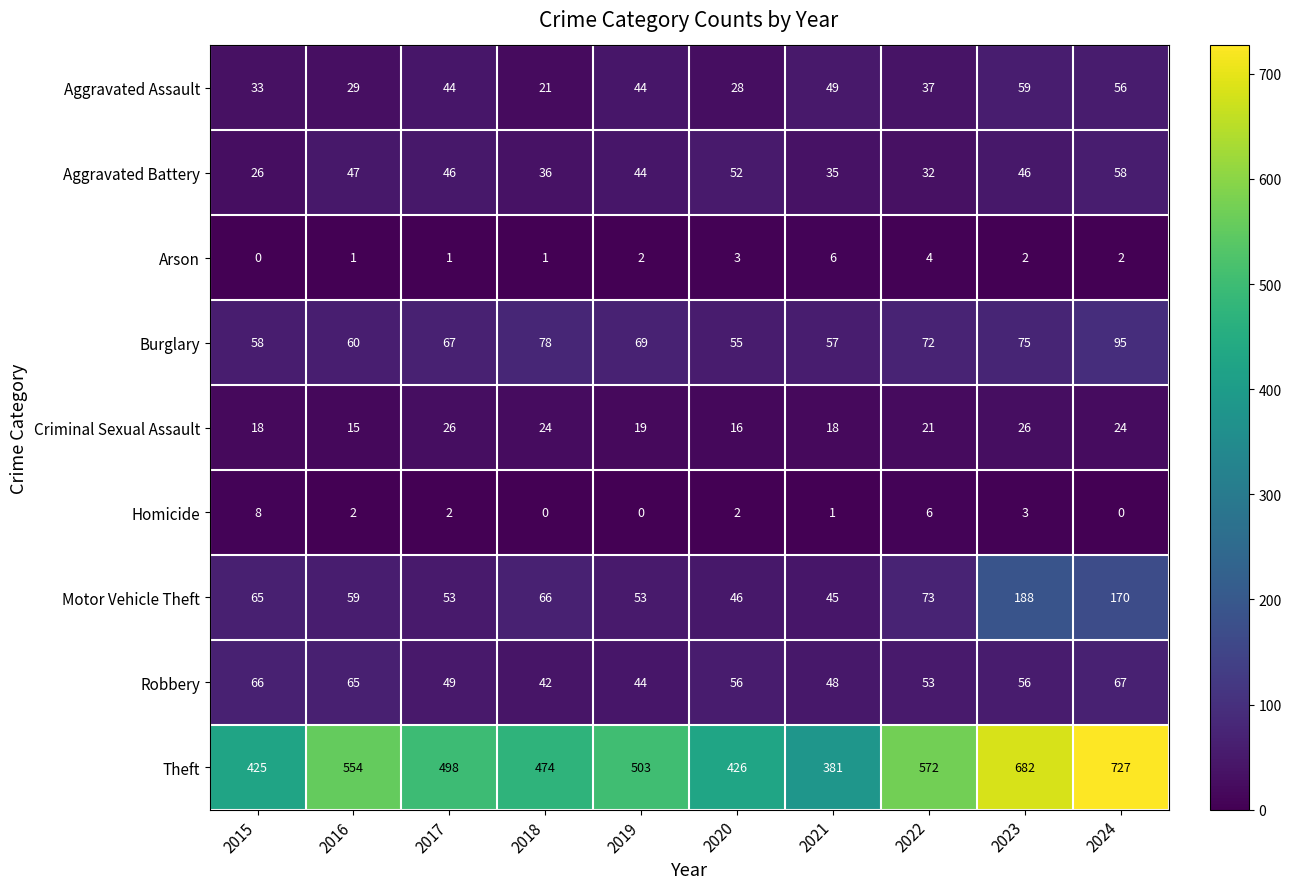

At which category is the sum across all series the highest?

2024